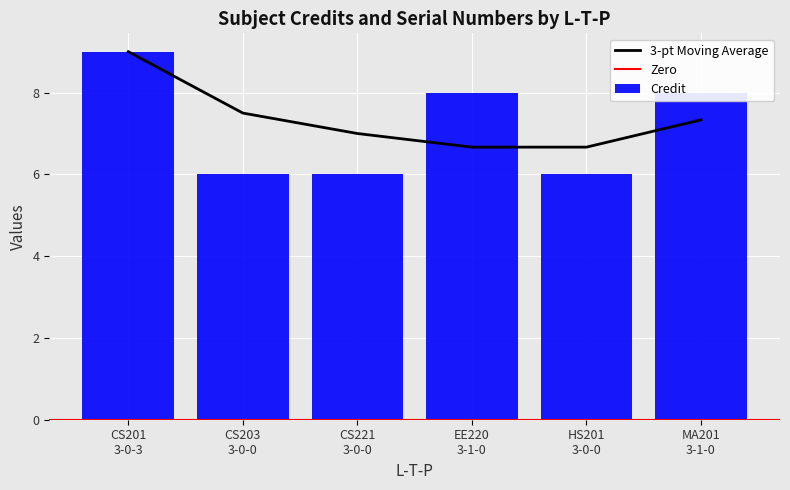

Rank the categories by value from lowest to highest.

CS203 3-0-0, CS221 3-0-0, HS201 3-0-0, EE220 3-1-0, MA201 3-1-0, CS201 3-0-3